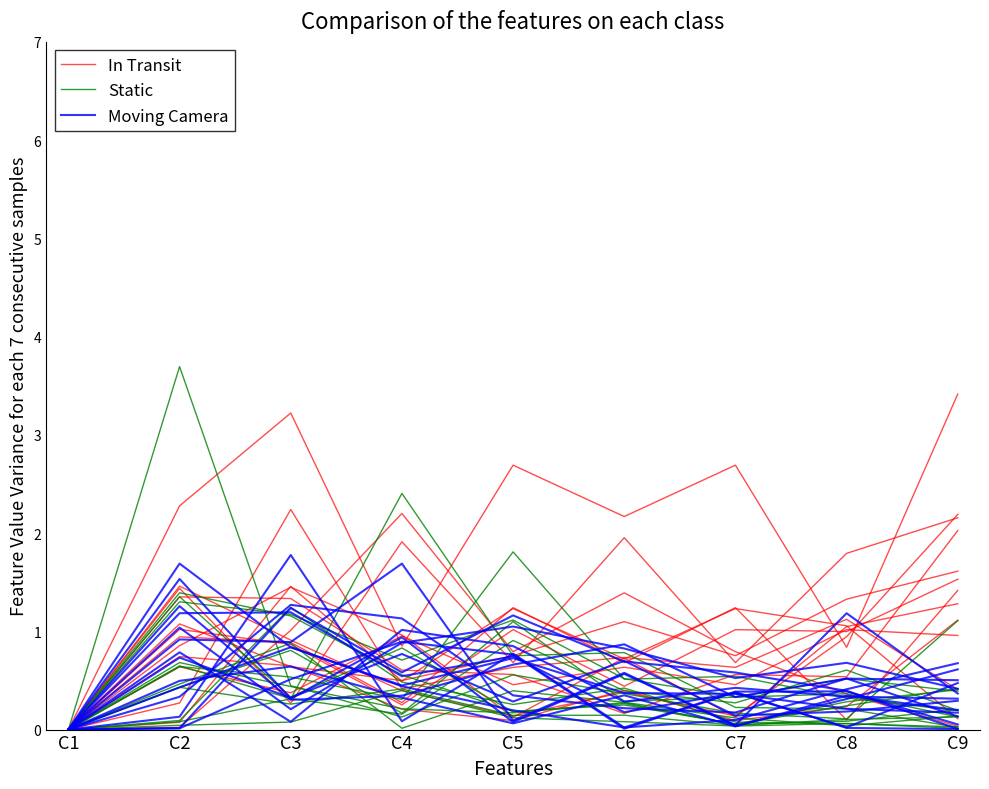

The Moving Camera series shows 0.0 at C6. True or false?

False